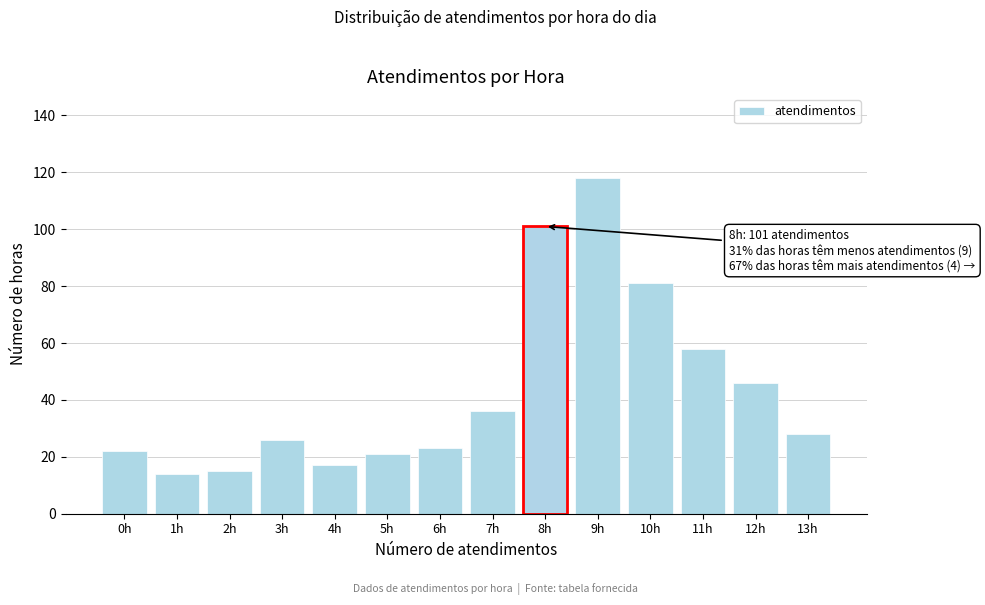

Reading right to left, extract all data points from this chart.

13h=28	12h=46	11h=58	10h=81	9h=118	8h=101	7h=36	6h=23	5h=21	4h=17	3h=26	2h=15	1h=14	0h=22